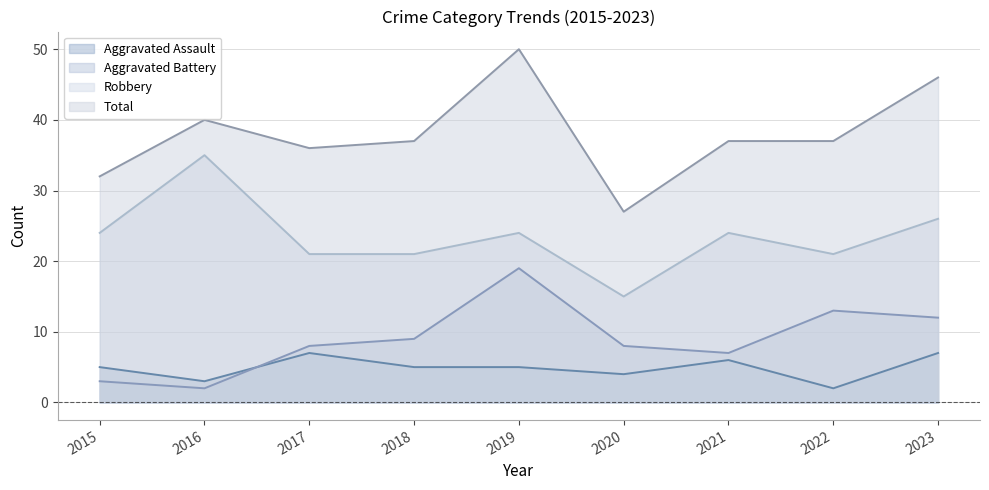

What is the difference between the highest and lowest values at 2019?

45